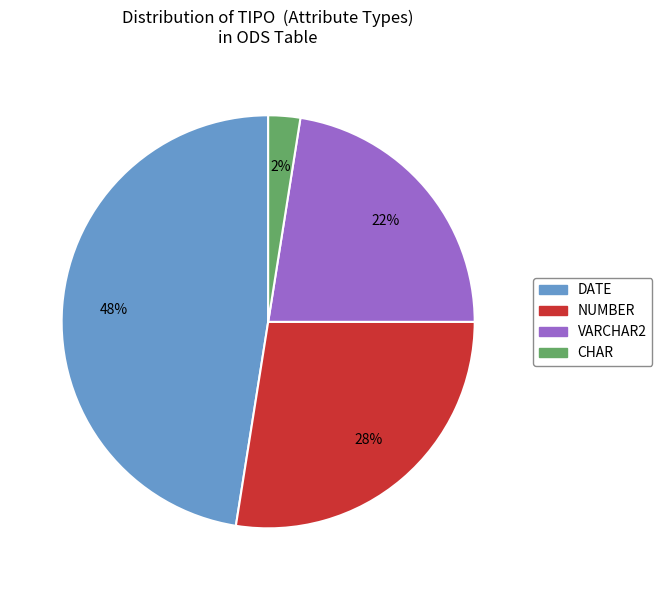

To the nearest percent, what is the average slice percentage?

25%